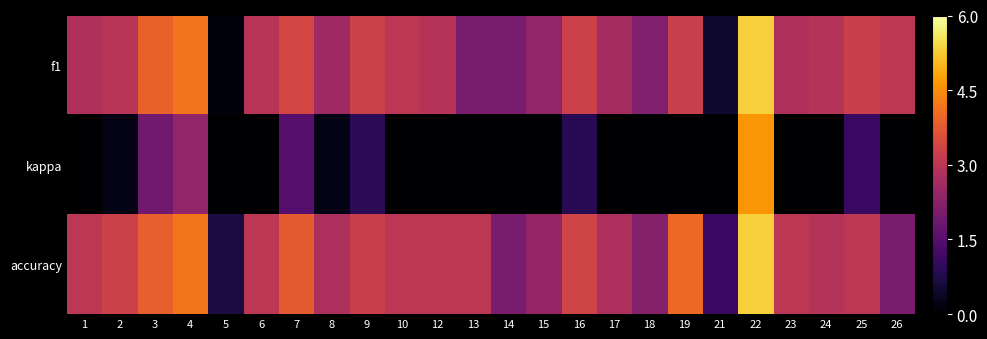

Reading left to right, transcribe all the data shown in this chart.

f1: 1=0.5	2=0.5	3=0.6	4=0.7	5=0.0	6=0.5	7=0.6	8=0.4	9=0.5	10=0.5	12=0.5	13=0.3	14=0.3	15=0.4	16=0.5	17=0.4	18=0.4	19=0.5	21=0.1	22=0.9	23=0.5	24=0.5	25=0.5	26=0.5
kappa: 1=0.0	2=0.0	3=0.3	4=0.4	5=0.0	6=0.0	7=0.2	8=0.0	9=0.2	10=0.0	12=0.0	13=0.0	14=-0.3	15=-0.2	16=0.1	17=-0.0	18=-0.3	19=0.0	21=-0.2	22=0.8	23=0.0	24=-0.0	25=0.2	26=0.0
accuracy: 1=0.5	2=0.5	3=0.6	4=0.7	5=0.1	6=0.5	7=0.6	8=0.5	9=0.5	10=0.5	12=0.5	13=0.5	14=0.3	15=0.4	16=0.6	17=0.5	18=0.4	19=0.7	21=0.2	22=0.9	23=0.5	24=0.5	25=0.5	26=0.3